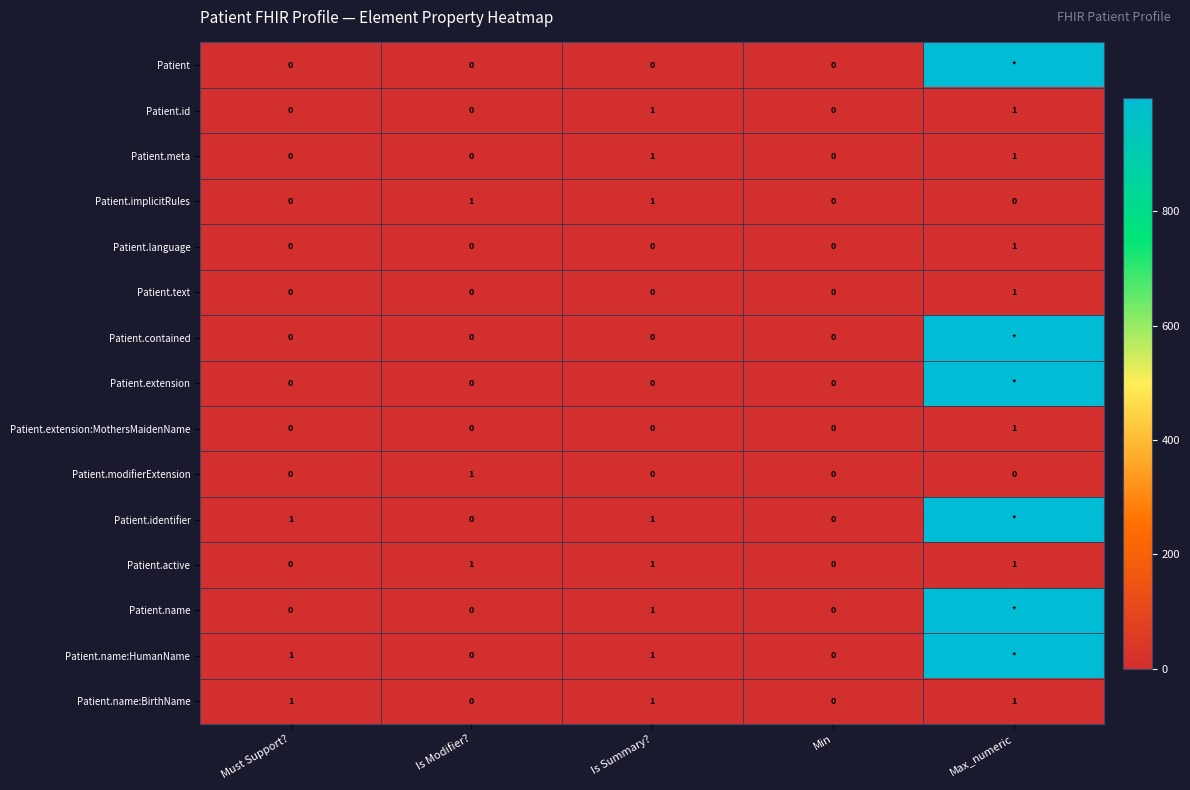

True or false: Patient.language has a value of 0 at Must Support?.

True